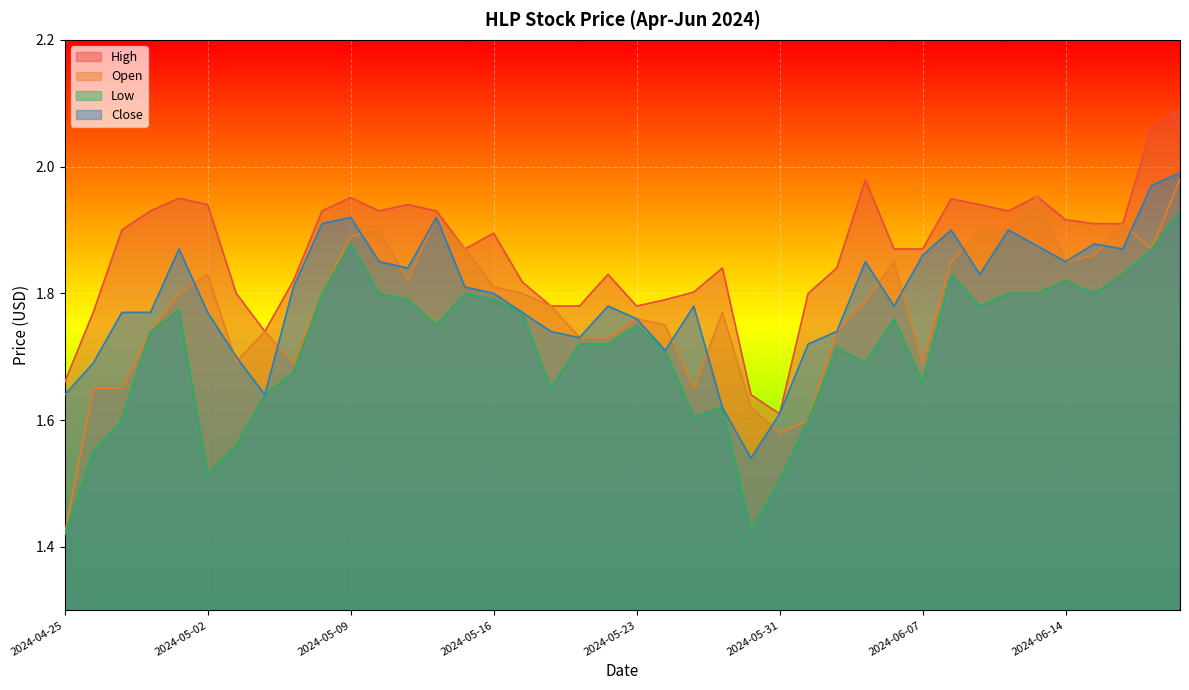

At how many categories does at least one series exceed 1?

40